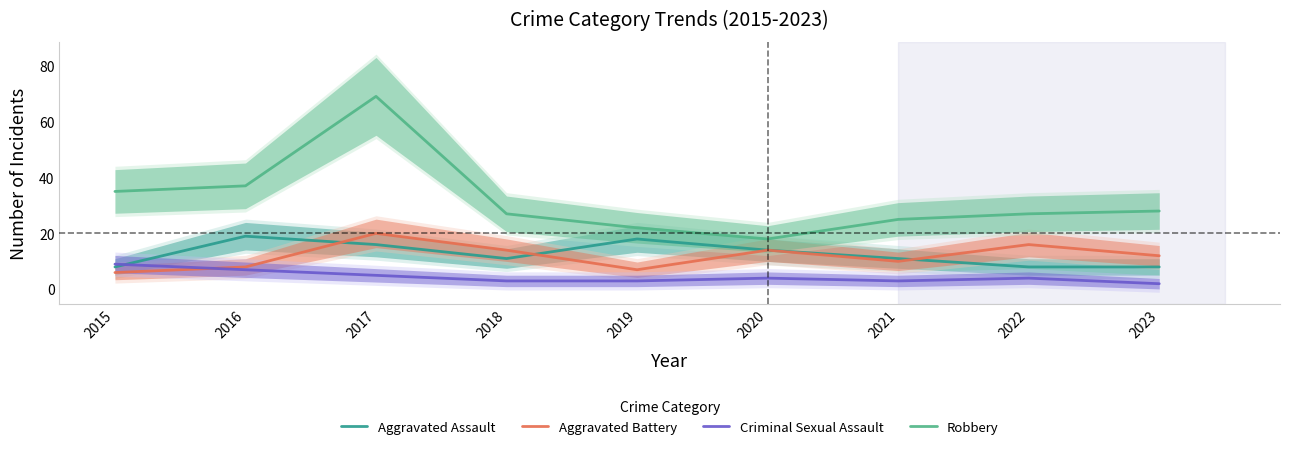

True or false: Criminal Sexual Assault has more than 2 points higher than both neighbors.

False